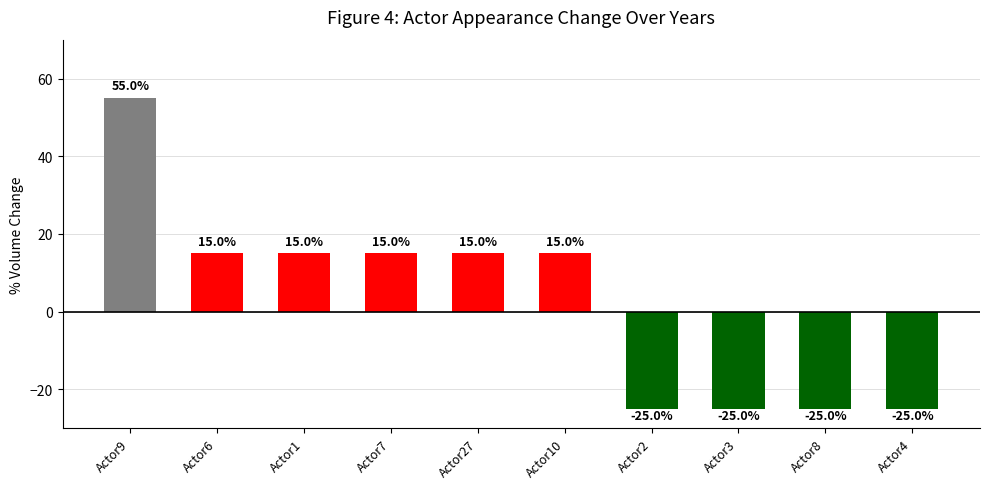

Reading left to right, list all the values displayed in this chart.

55	15	15	15	15	15	-25	-25	-25	-25